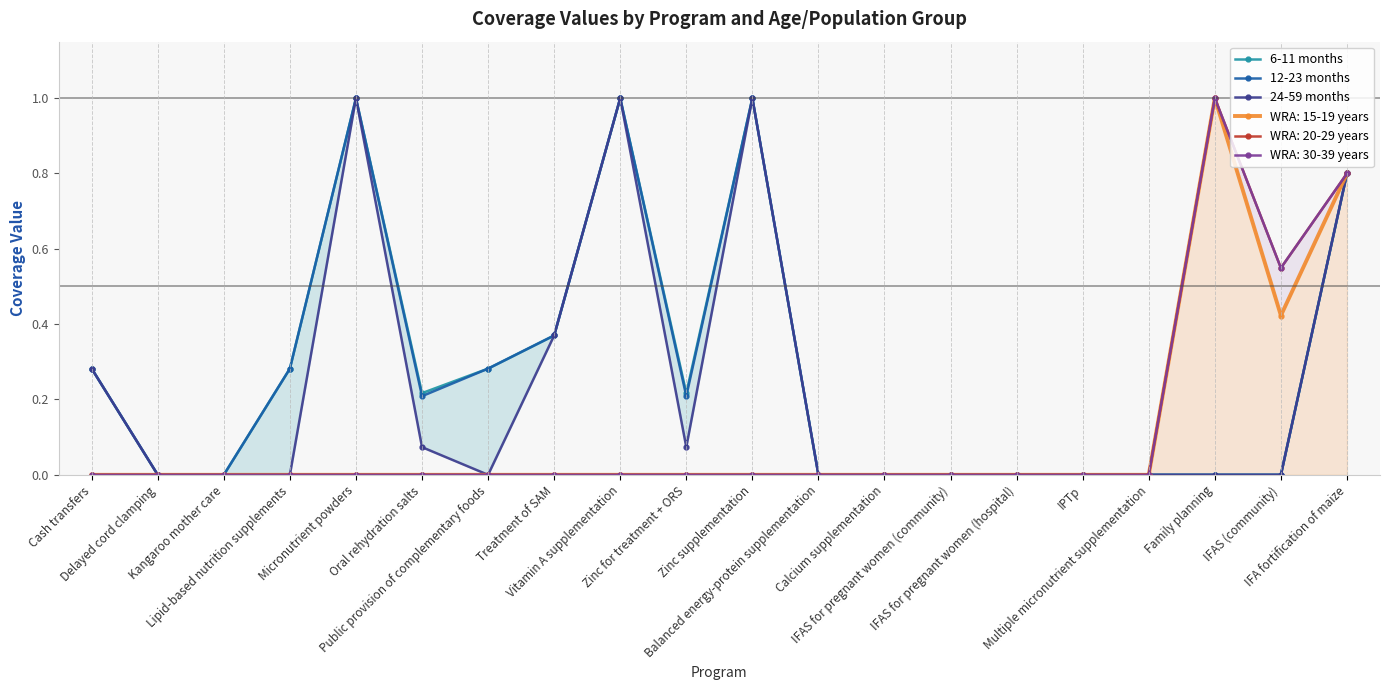

Which has a higher value, Zinc for treatment + ORS or IPTp?

Zinc for treatment + ORS